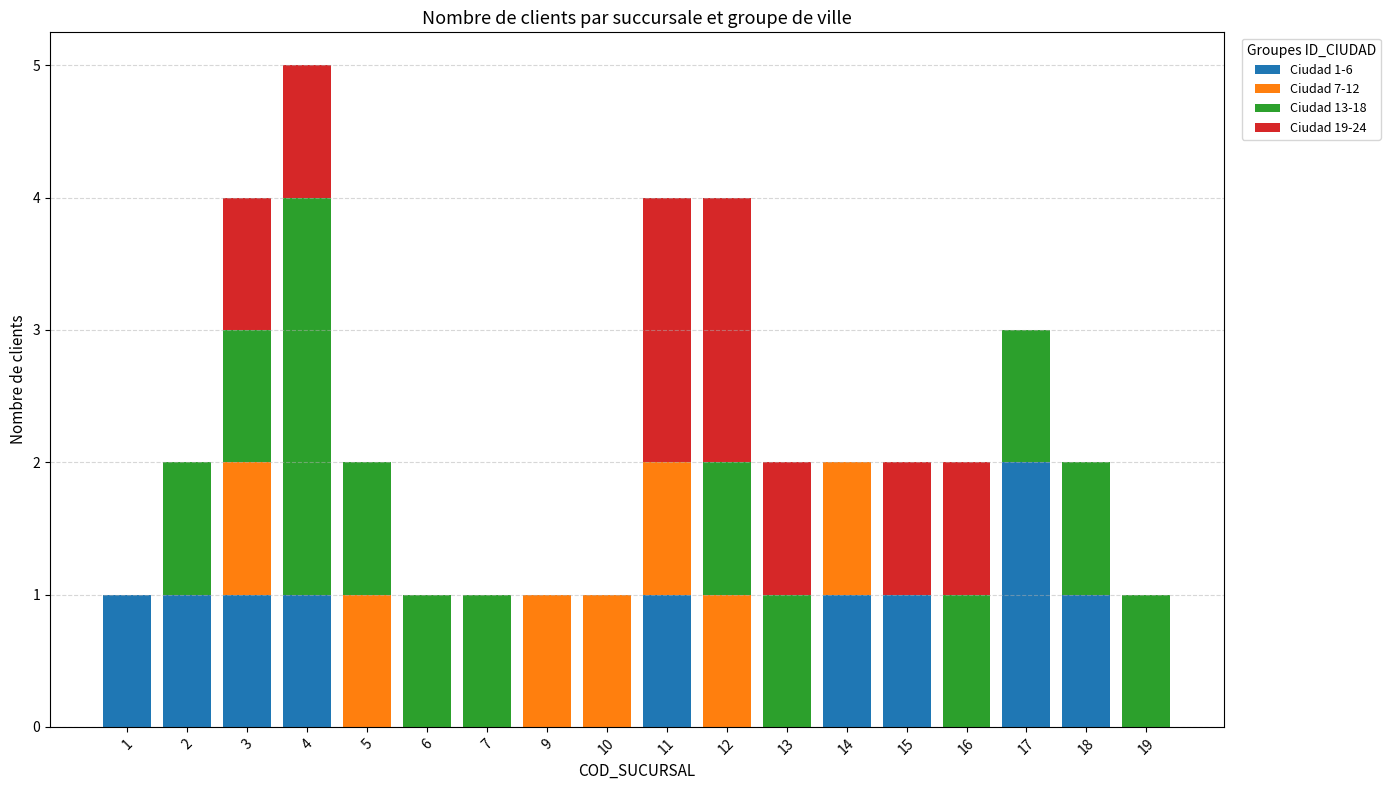

The Ciudad 1-6 series shows 1 at 7. True or false?

False